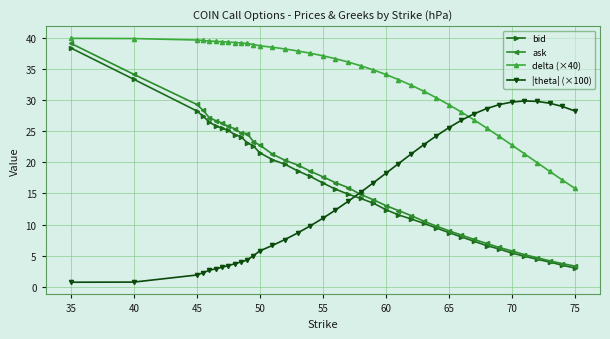

What is the value of the delta (×40) point at the 29th from the left?

28.1